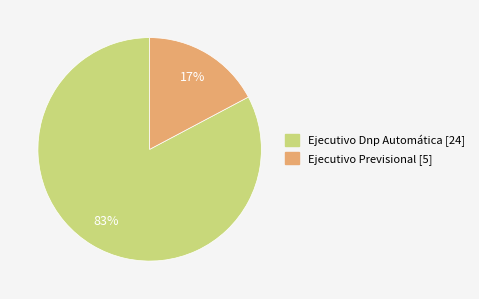

Which has a higher value, Ejecutivo Previsional or Ejecutivo Dnp Automática?

Ejecutivo Dnp Automática